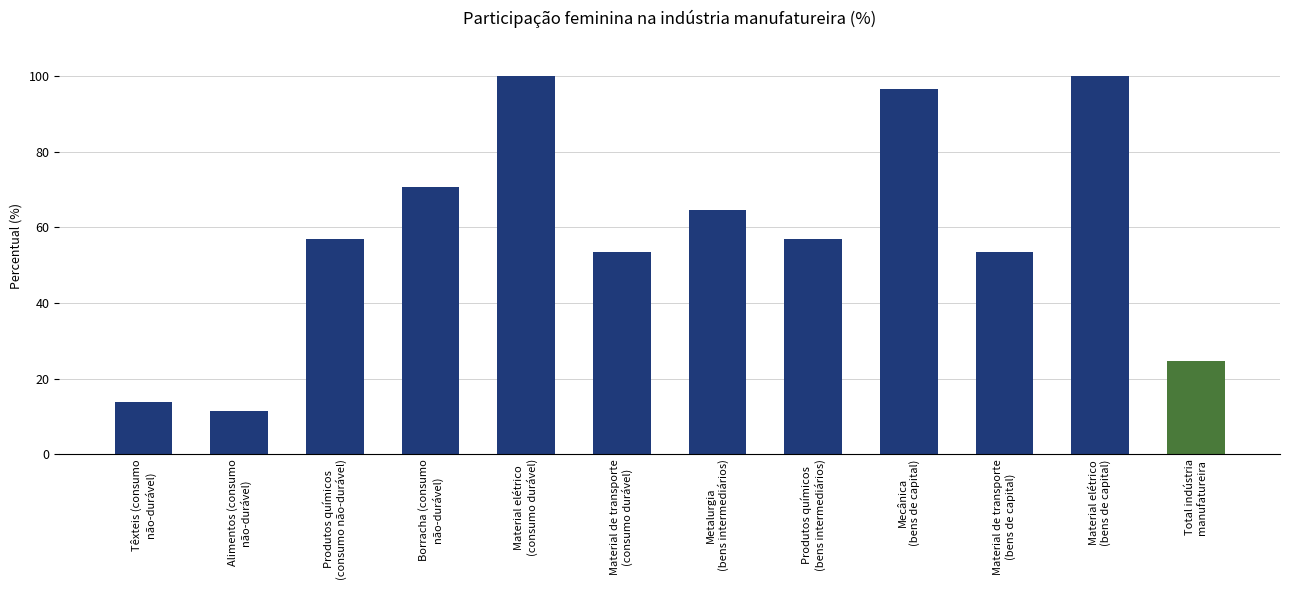

How many categories are shown in the chart?

12